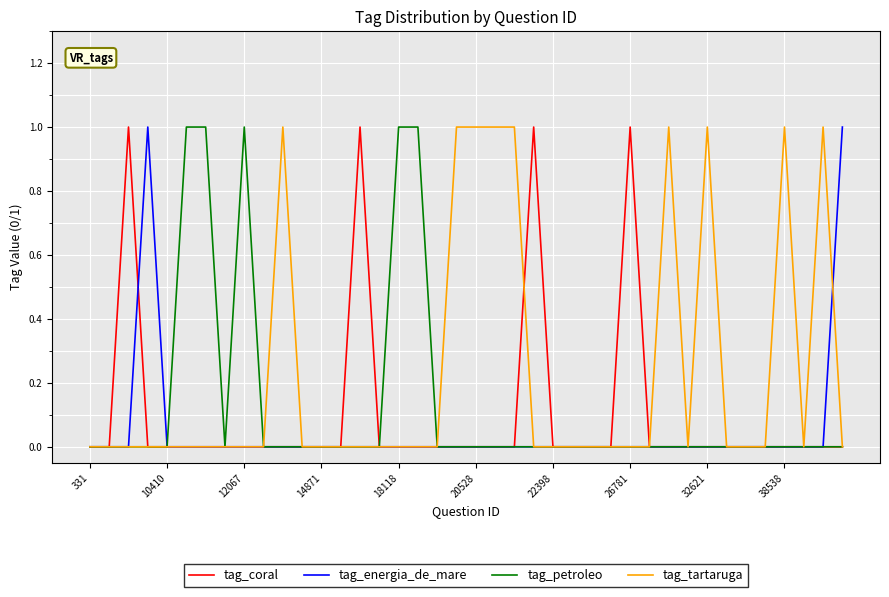

Which series has the largest total across all categories?

tag_tartaruga